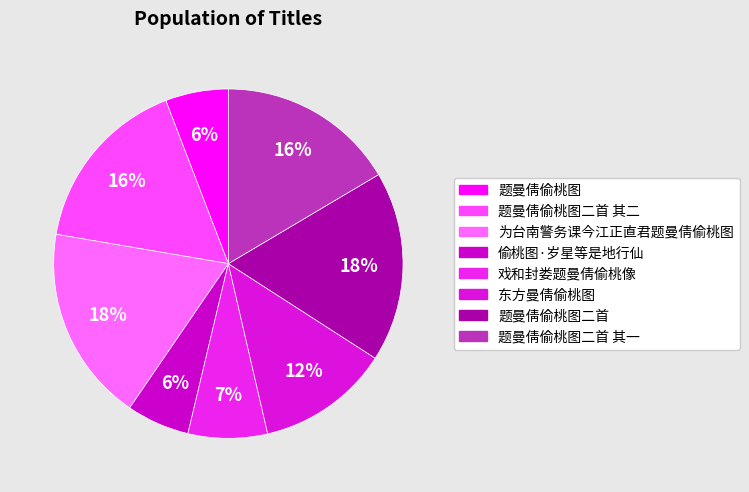

How many slices are in this pie chart?

8